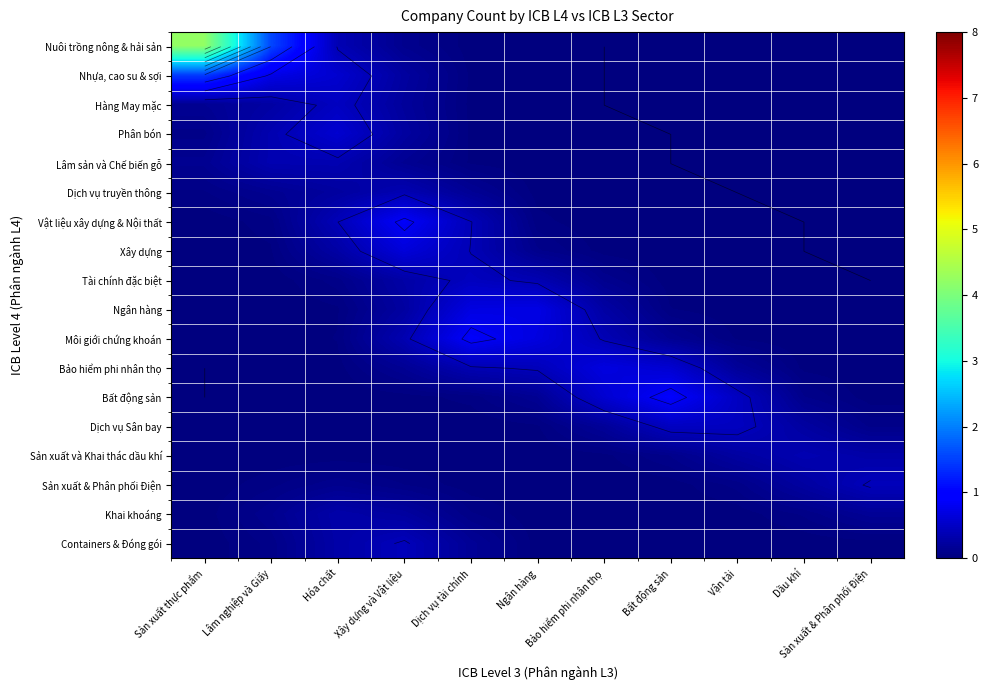

What is the approximate value of Vật liệu xây dựng & Nội thất at Xây dựng và Vật liệu?

0.9